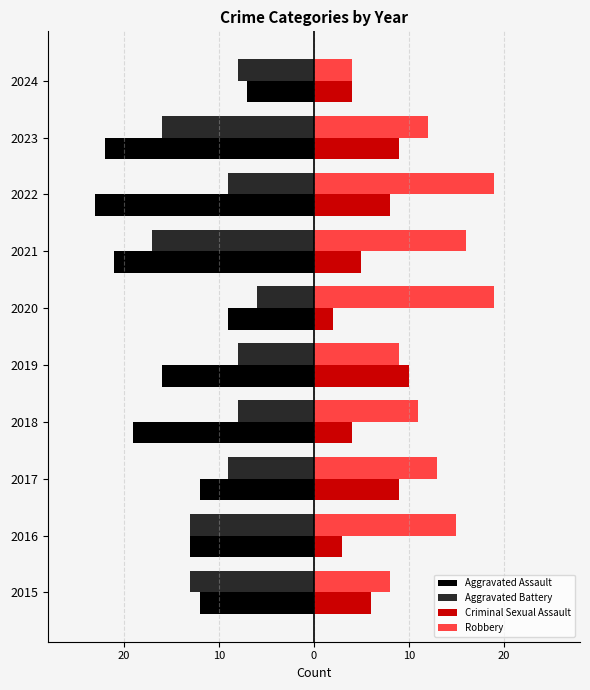

What are all the series names shown in the legend?

Aggravated Assault, Aggravated Battery, Criminal Sexual Assault, Robbery